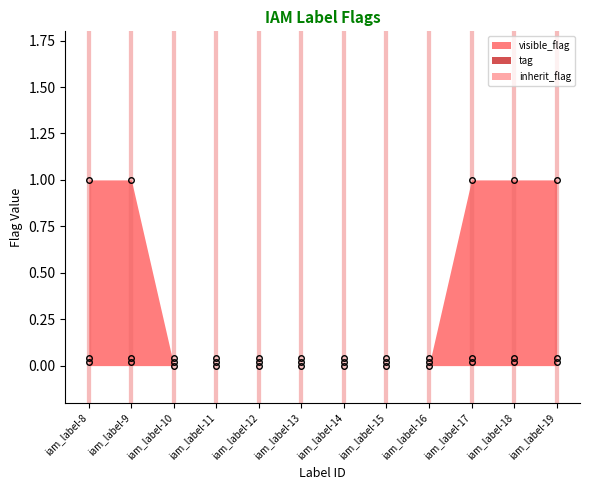

The tag pts series shows 0.0 at iam_label-14. True or false?

True